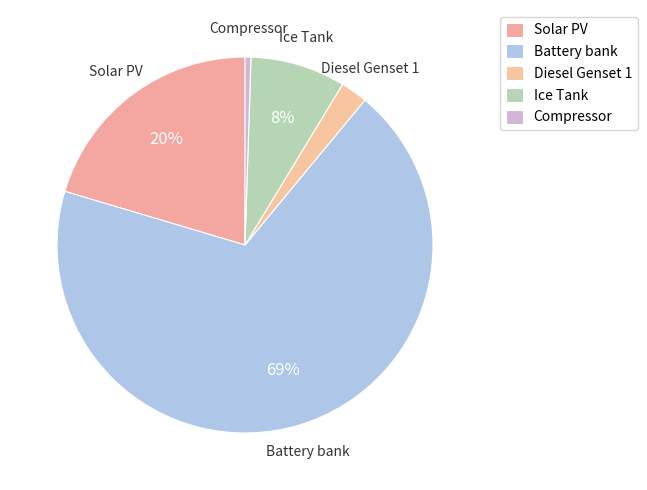

Count the number of slices in the pie.

5